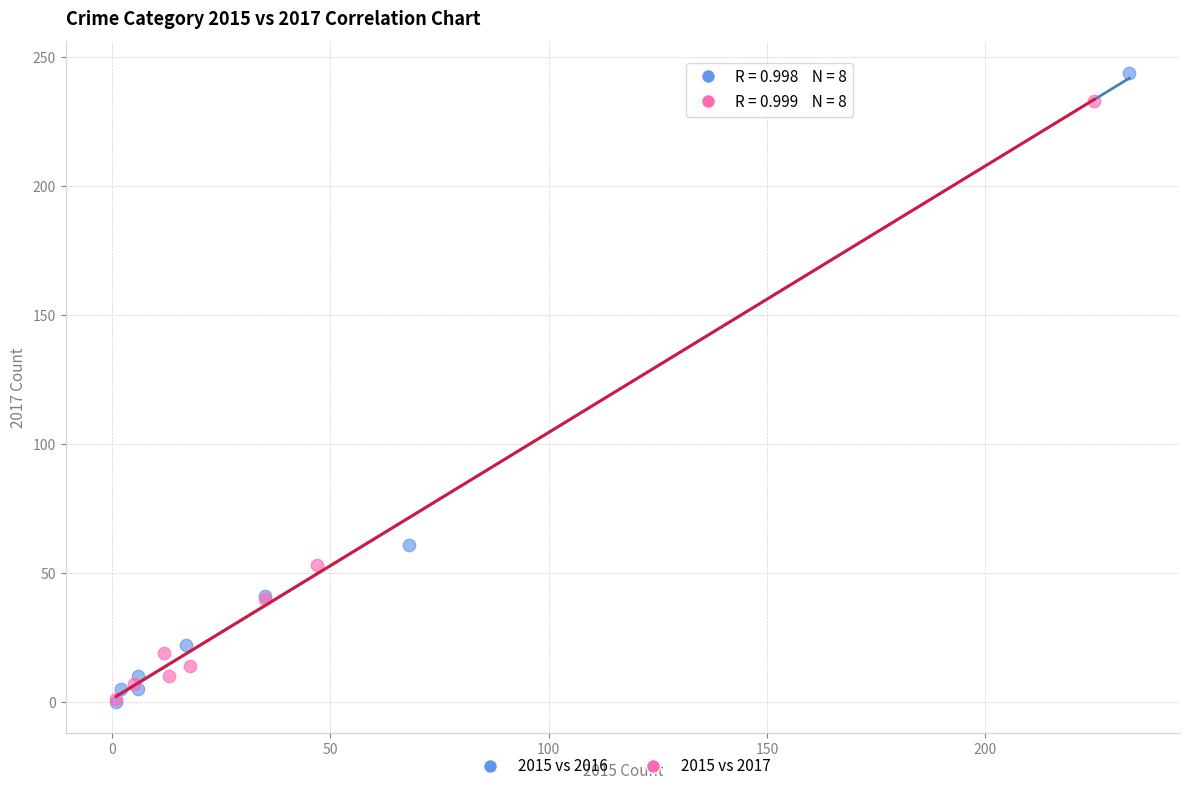

Which series has the widest spread of Y values?

2015 vs 2016